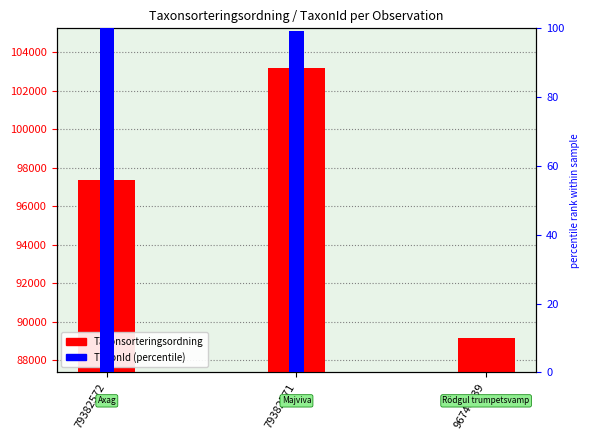

Rank the series by their maximum value, from lowest to highest.

TaxonId (percentile), Taxonsorteringsordning